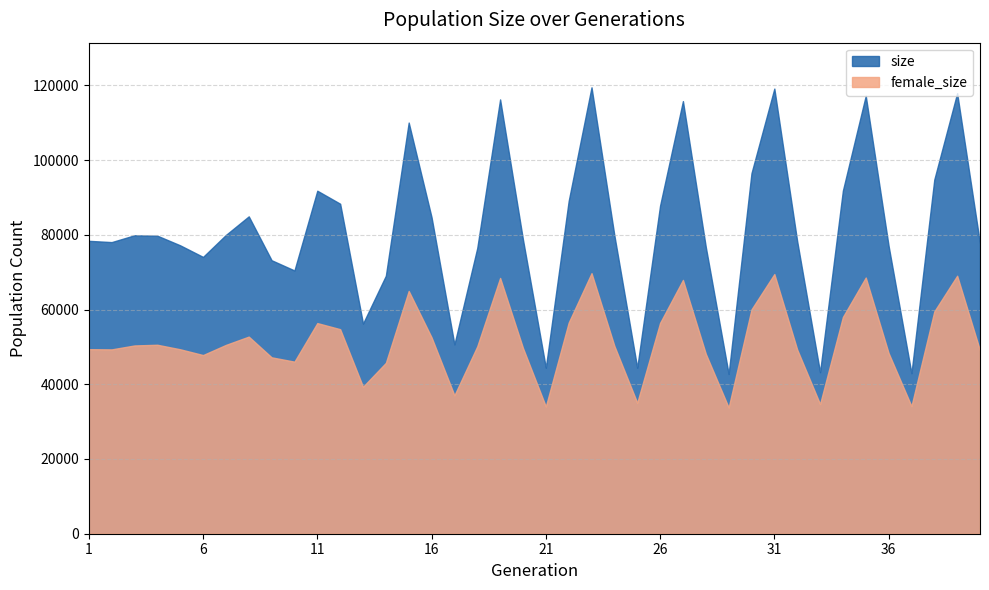

What is the average value of the size series?

81377